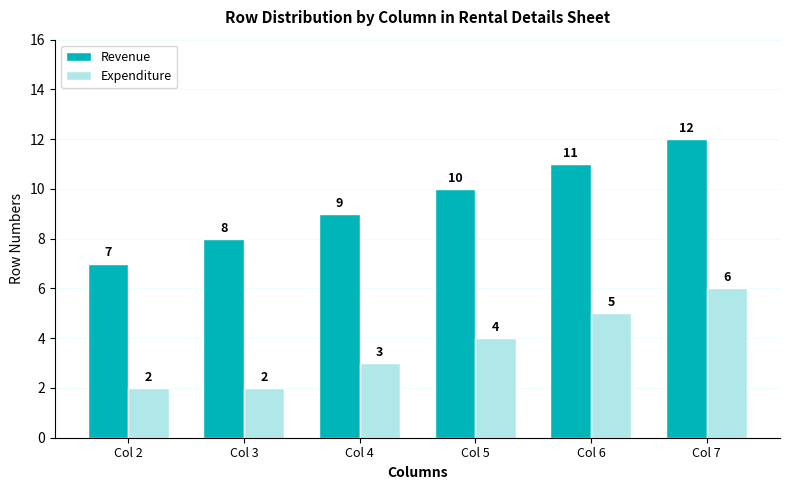

Is the value of Revenue at Col 7 greater than the value of Expenditure at Col 7?

Yes